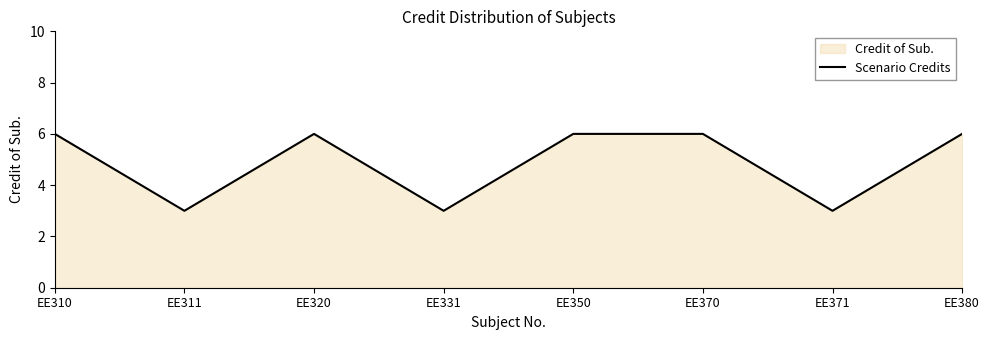

How many points are lower than both their immediate neighbors (excluding endpoints)?

3